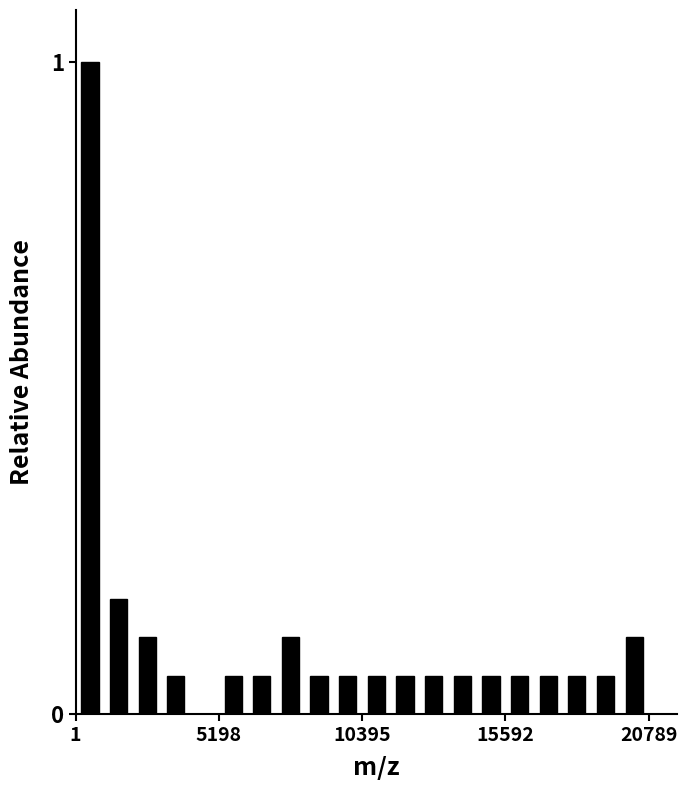

Around what value on the x-axis is the tallest bar? Give the approximate position of its centre, as read against the axis.

1000